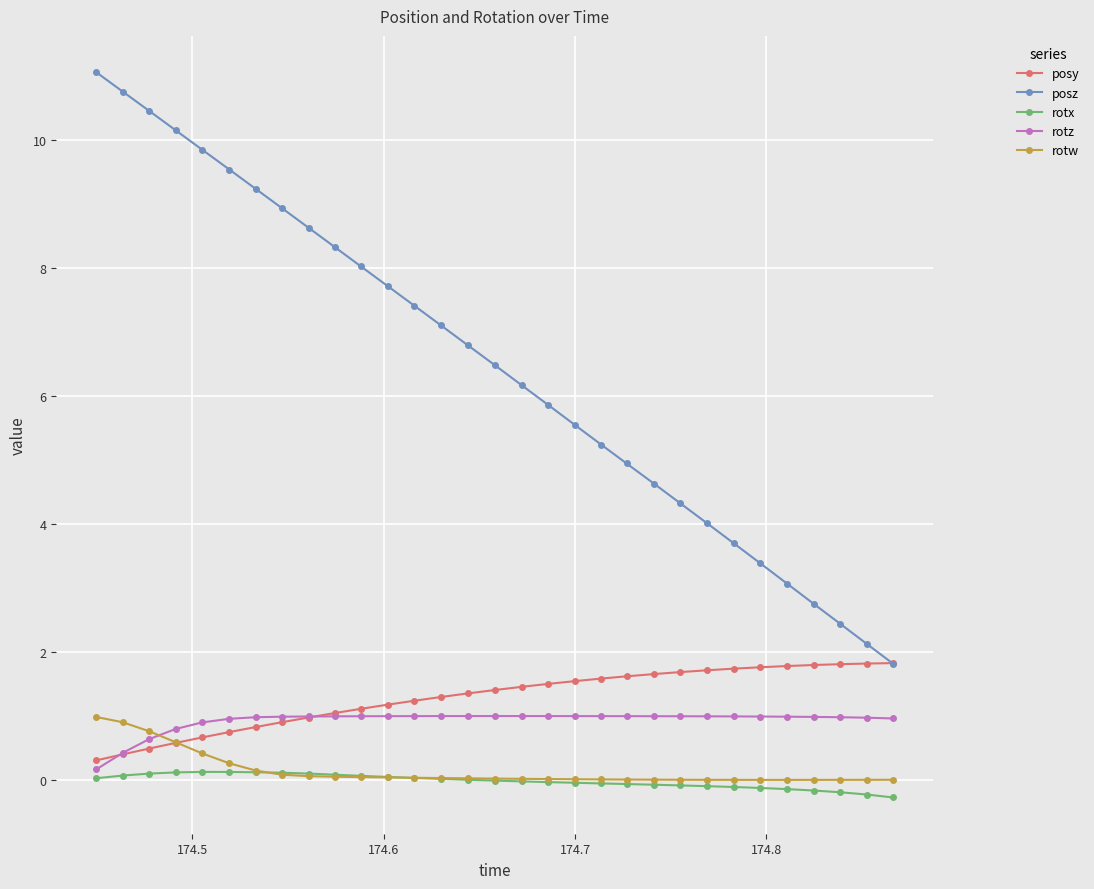

What is the lowest value of the posy series?

0.3